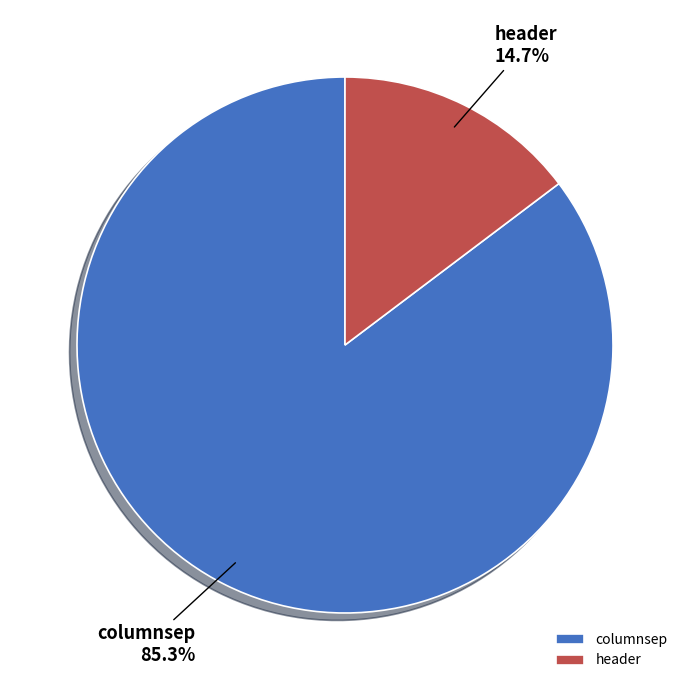

How many segments does this pie chart have?

2